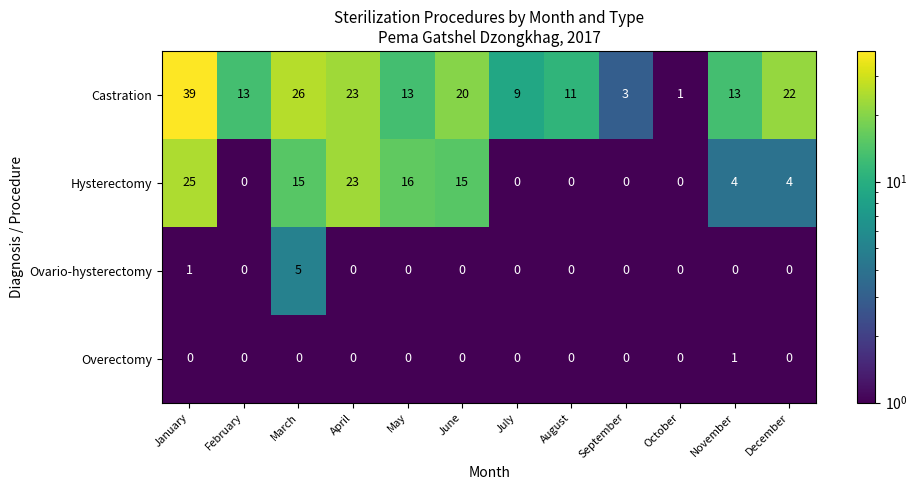

The Hysterectomy series shows 2 at December. True or false?

False